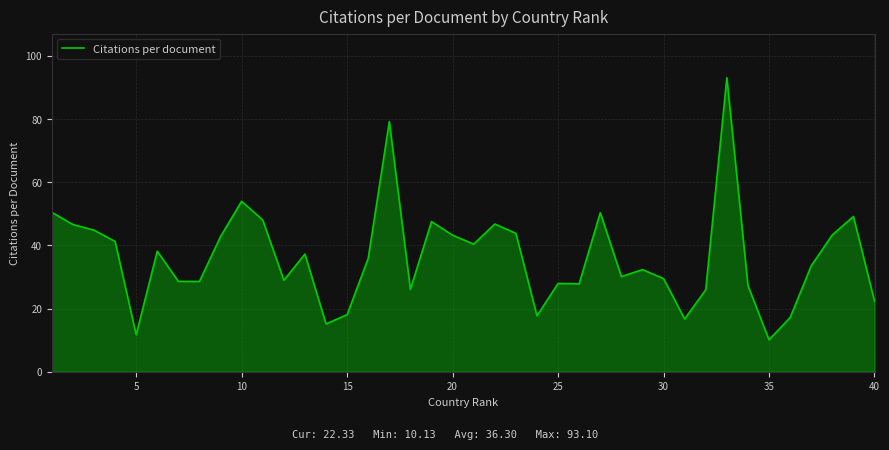

What is the smallest value displayed?

10.1